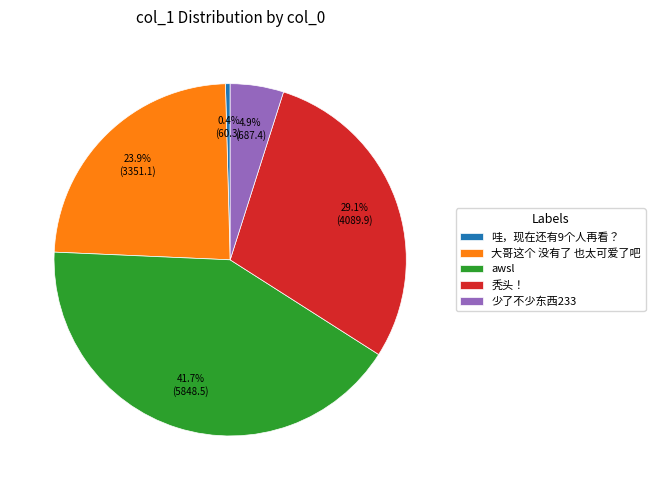

The 秃头！ slice represents 41% of the pie. True or false?

False